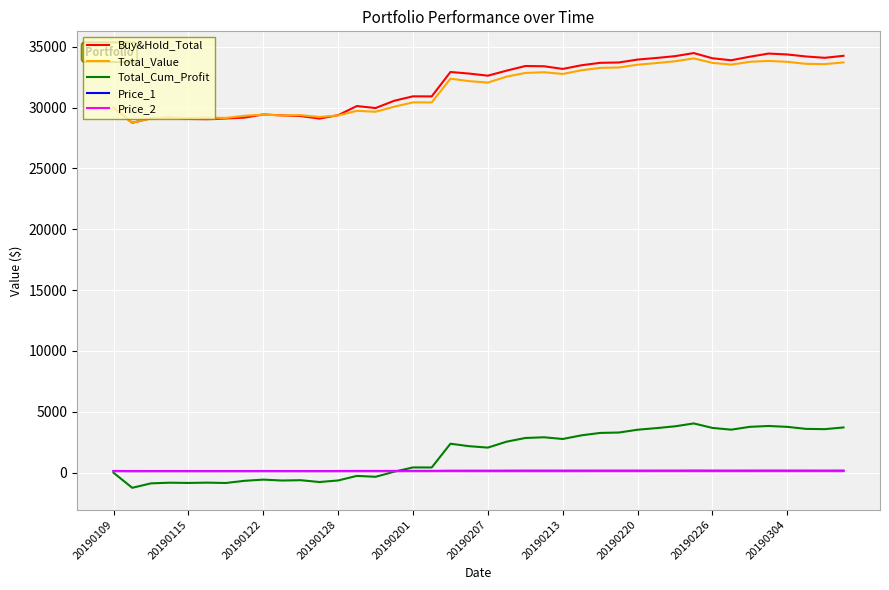

True or false: Buy&Hold_Total and Total_Cum_Profit cross at least once.

False